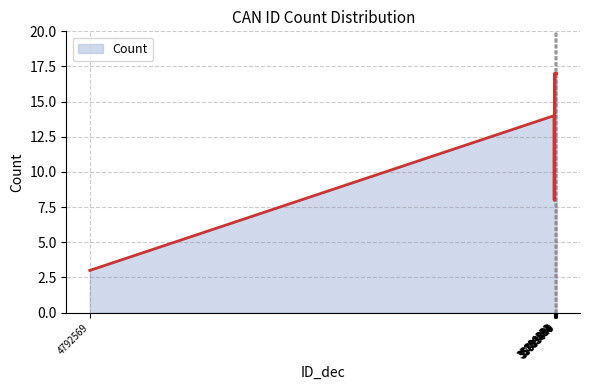

Does the chart have visible grid lines?

Yes